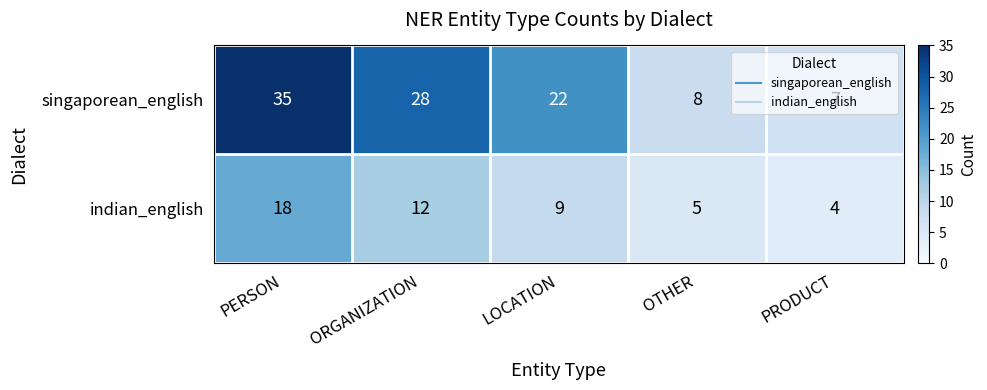

The indian_english series shows 12 at ORGANIZATION. True or false?

True